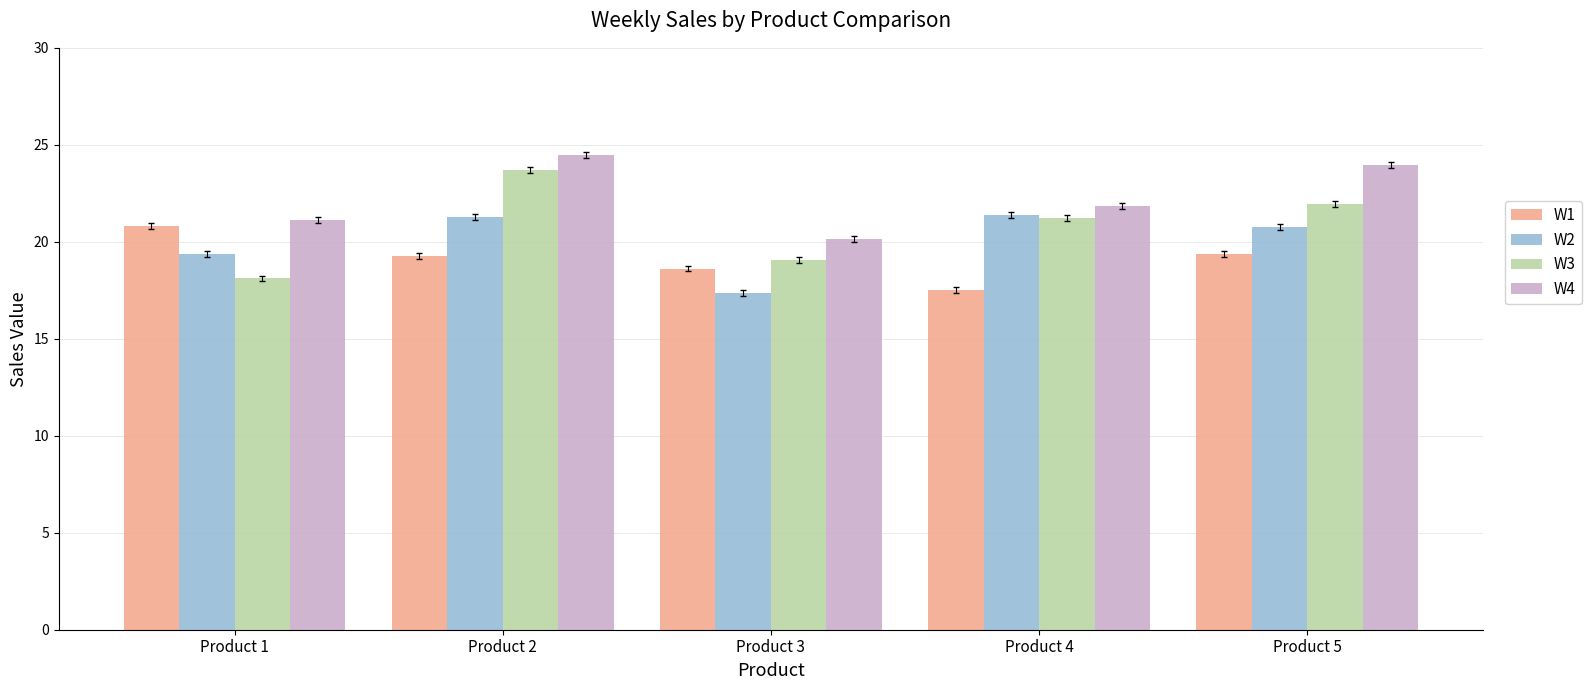

Is it true that W1 equals 18.6 at Product 3?

True